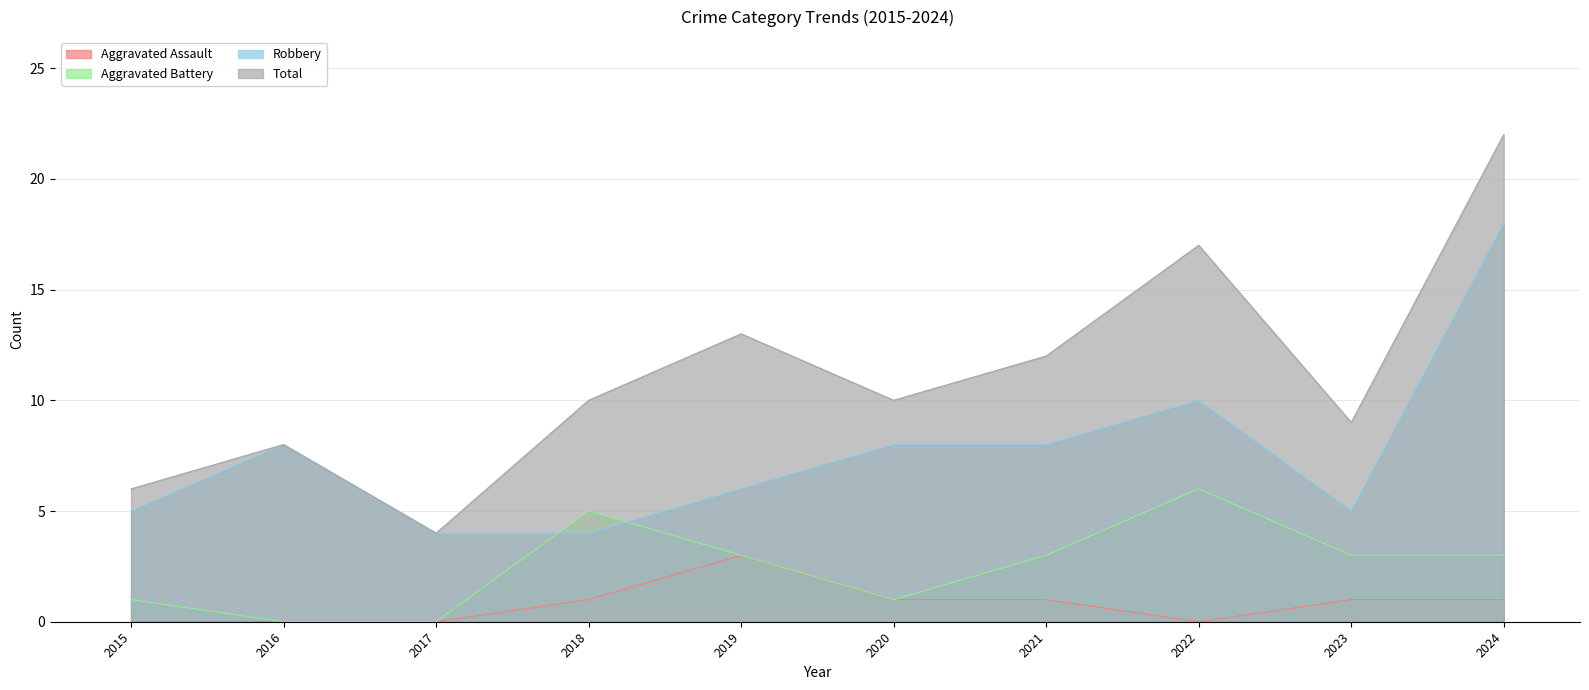

Reading left to right, what are all the values shown in this chart?

Aggravated Assault: 2015=0	2016=0	2017=0	2018=1	2019=3	2020=1	2021=1	2022=0	2023=1	2024=1
Aggravated Battery: 2015=1	2016=0	2017=0	2018=5	2019=3	2020=1	2021=3	2022=6	2023=3	2024=3
Robbery: 2015=5	2016=8	2017=4	2018=4	2019=6	2020=8	2021=8	2022=10	2023=5	2024=18
Total: 2015=6	2016=8	2017=4	2018=10	2019=13	2020=10	2021=12	2022=17	2023=9	2024=22